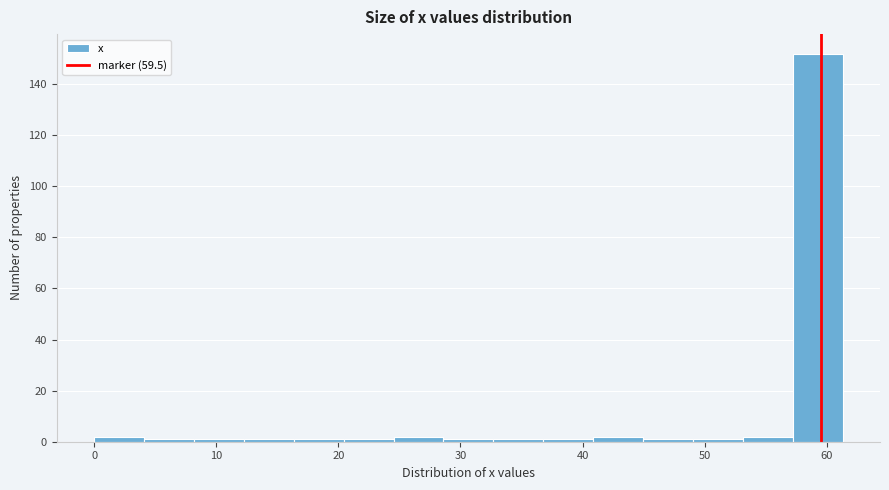

How tall is the bar that spans 57 to 61 on the x-axis? Neither the bar edges nor the heights are printed on the chart, so give them approximately, as read against the axes.

152